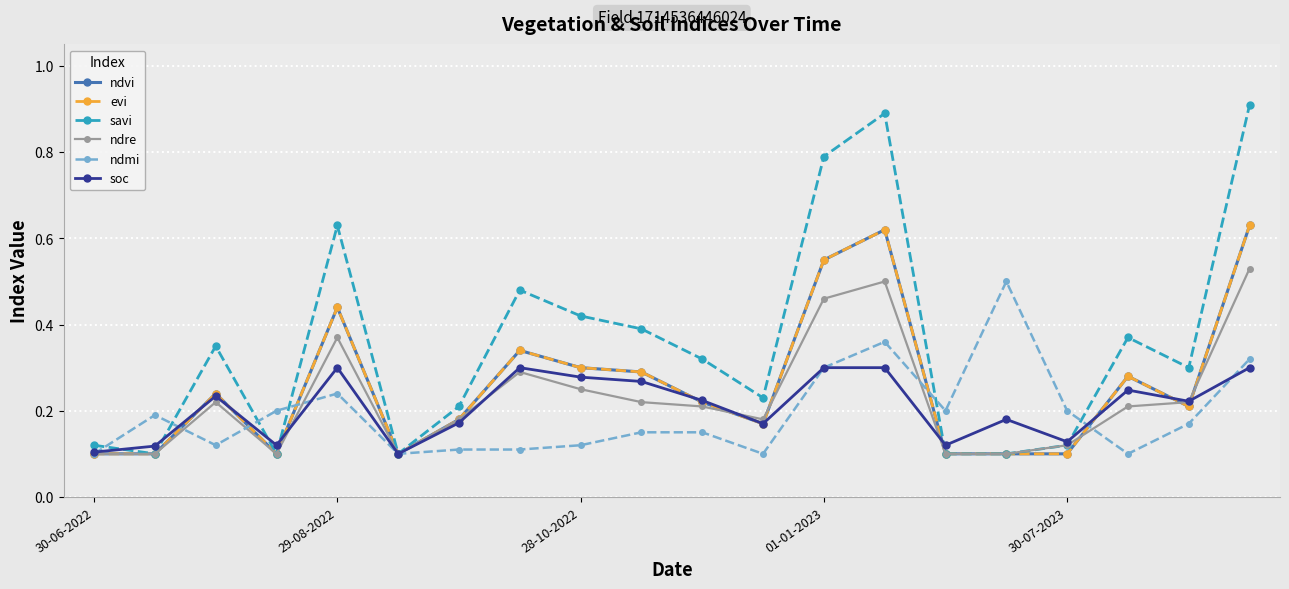

Is this an area chart (filled region under the line)?

No